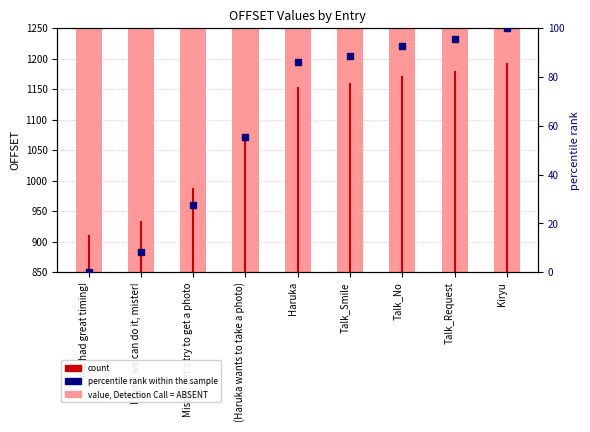

What is the total value across all series at Mister! Let's try to get a photo?

1014.7